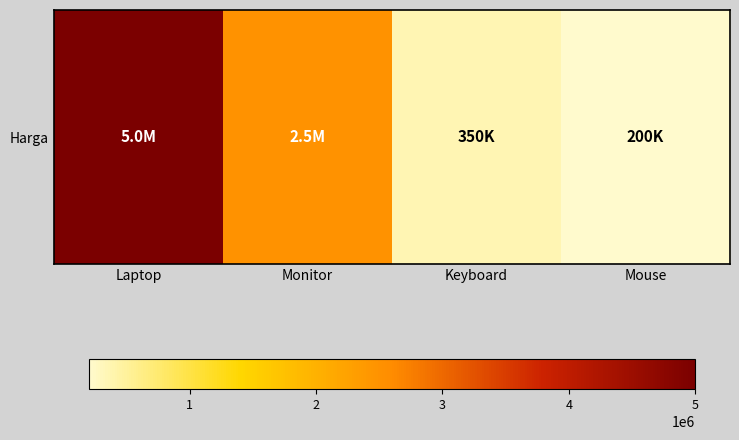

Which has a higher value, Keyboard or Monitor?

Monitor